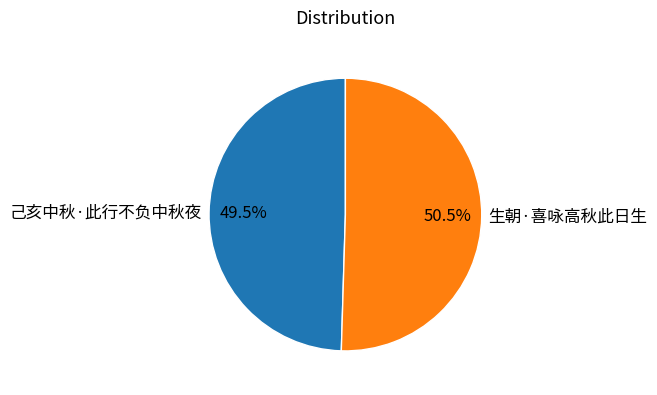

The 生朝·喜咏高秋此日生 slice represents 40% of the pie. True or false?

False